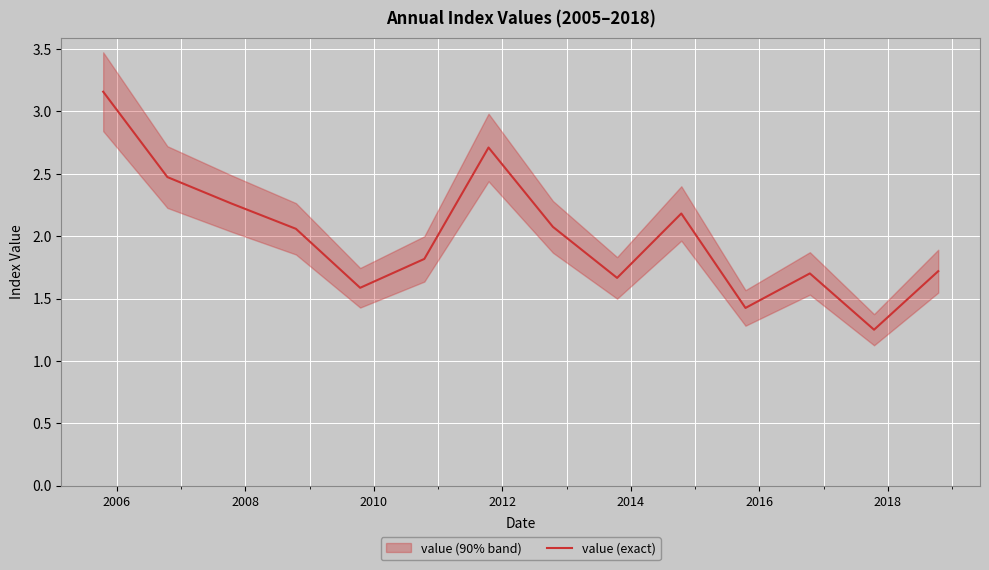

Is this an area chart (filled region under the line)?

No